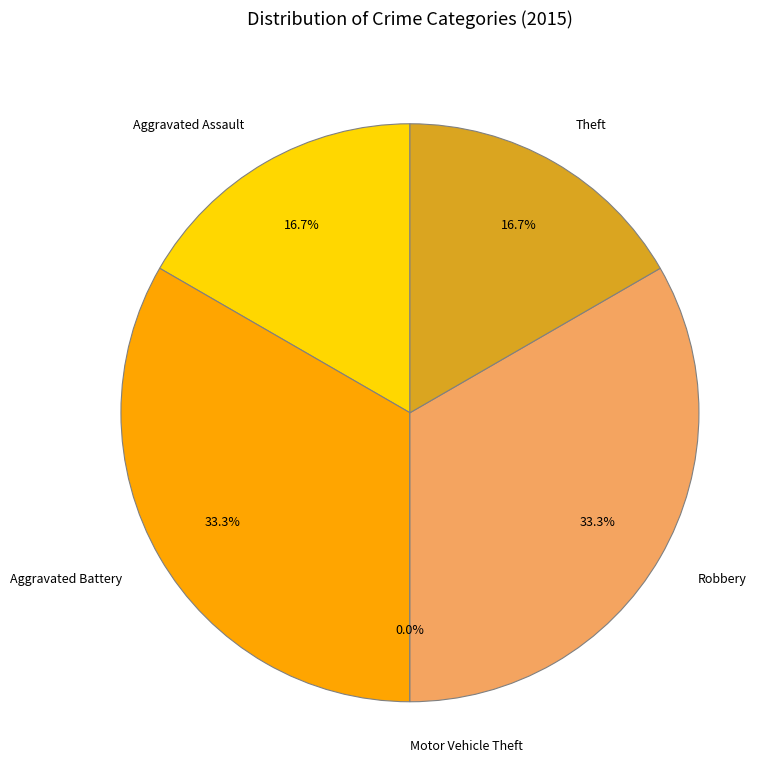

To the nearest percent, what is the difference between the largest and smallest slice percentages?

33%